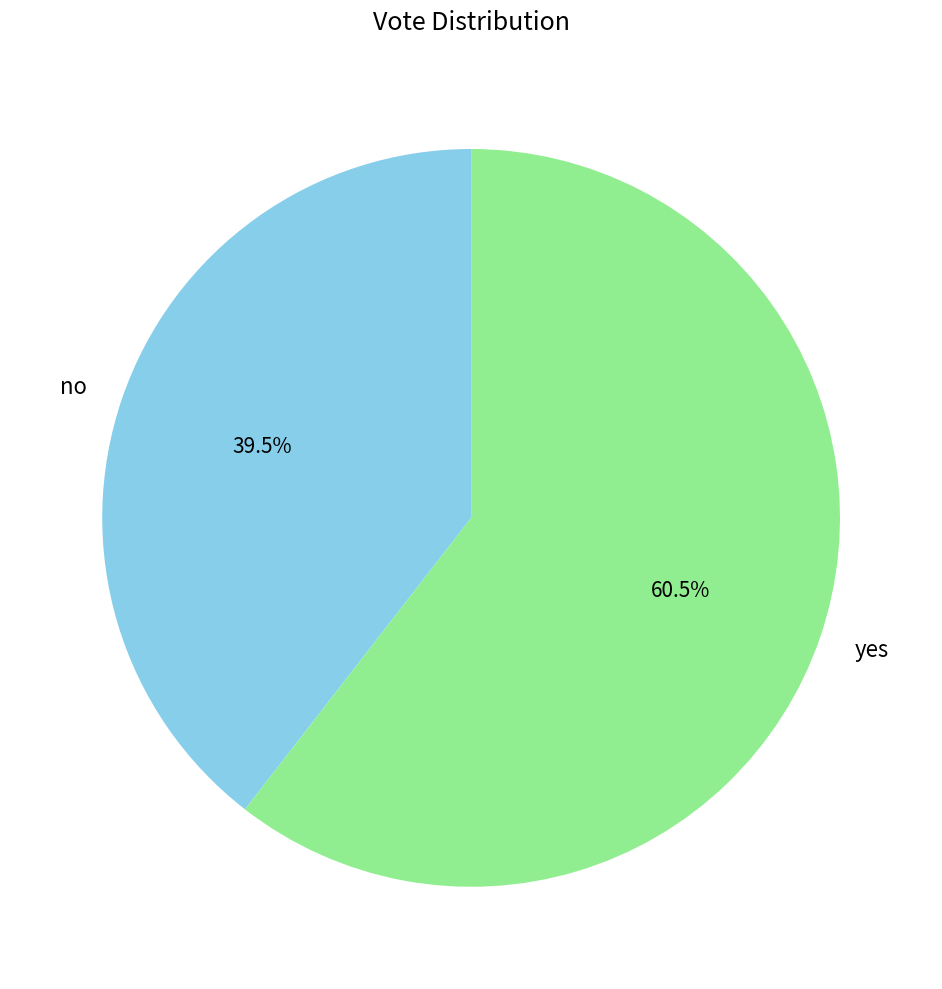

Is the sum of no and yes greater than half?

Yes